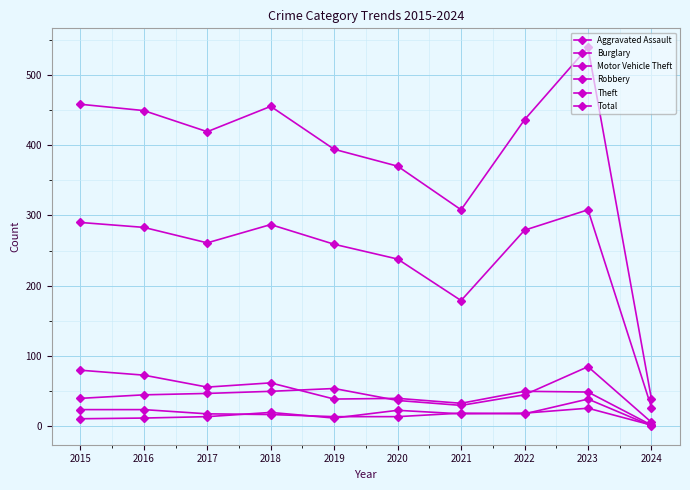

Which series has the largest range (max minus min)?

Total